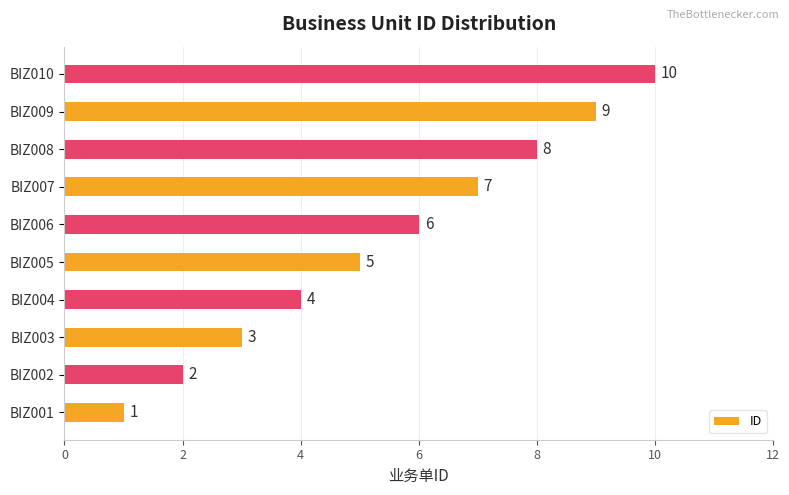

At which label is the value closest to 5?

BIZ005